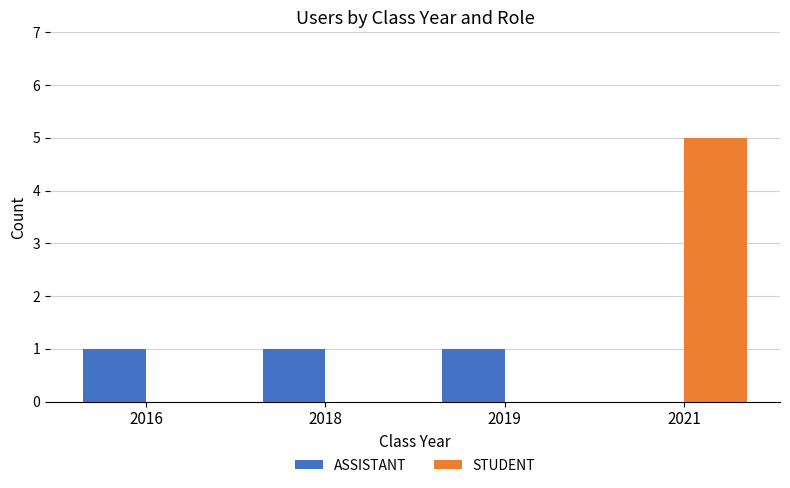

Are the bars grouped side by side (vs. stacked)?

Yes